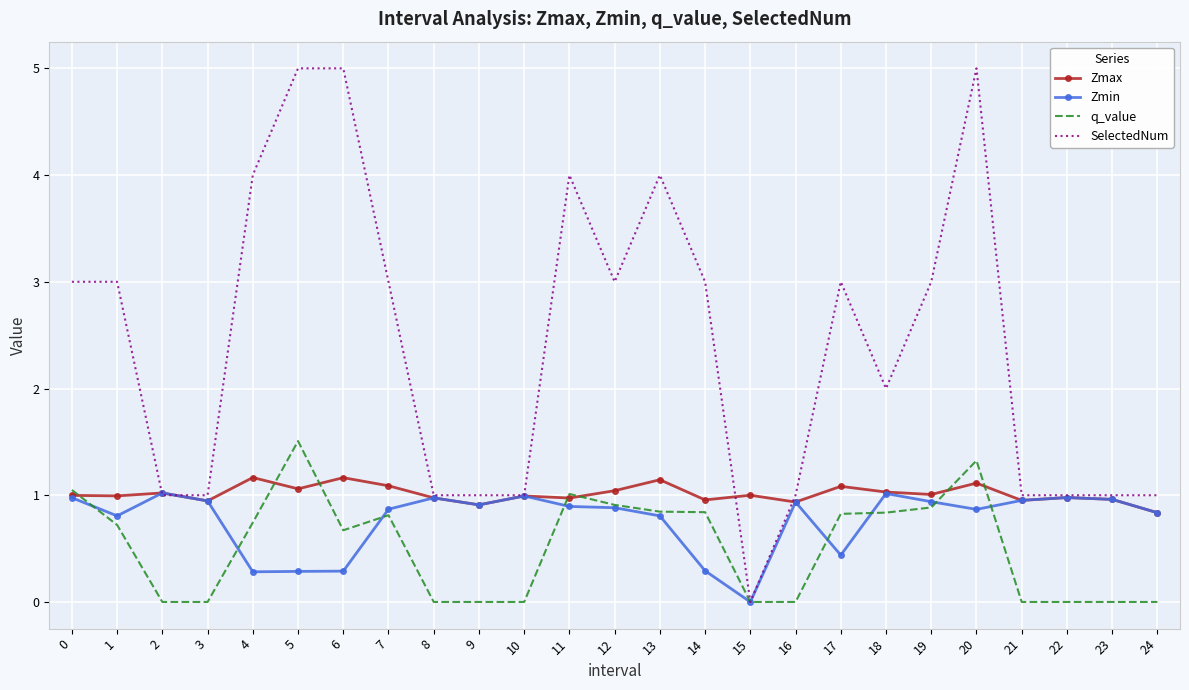

What is the lowest value of the Zmax series?

0.8